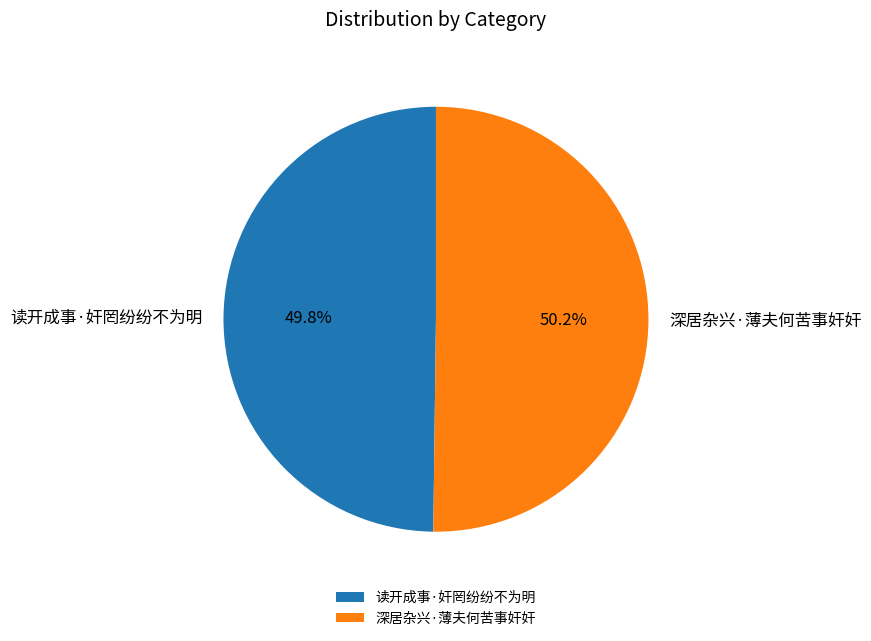

Does any single category account for the majority?

Yes